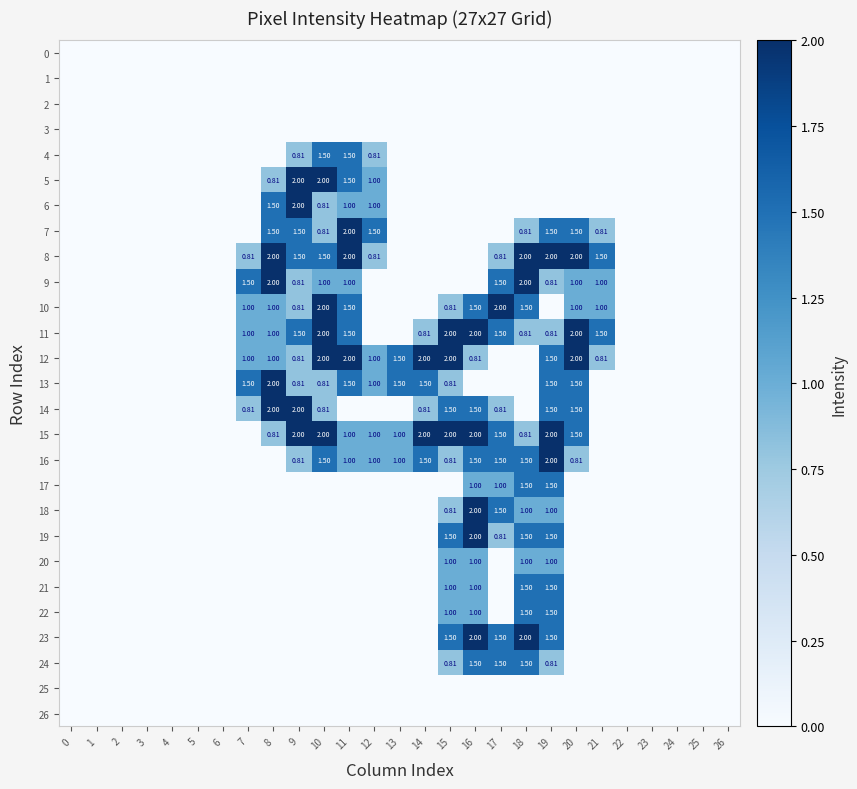

The 24 series shows 0.0 at 25. True or false?

True